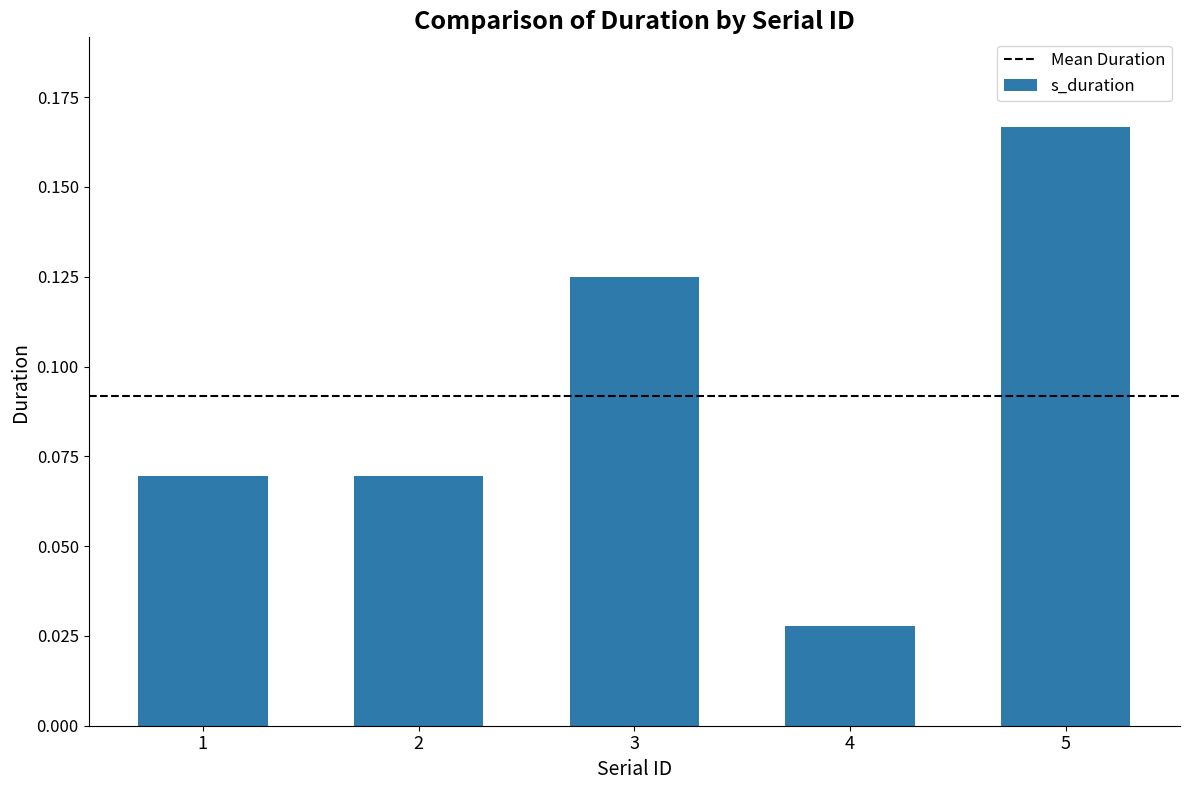

Between 5 and 2, which is larger?

5